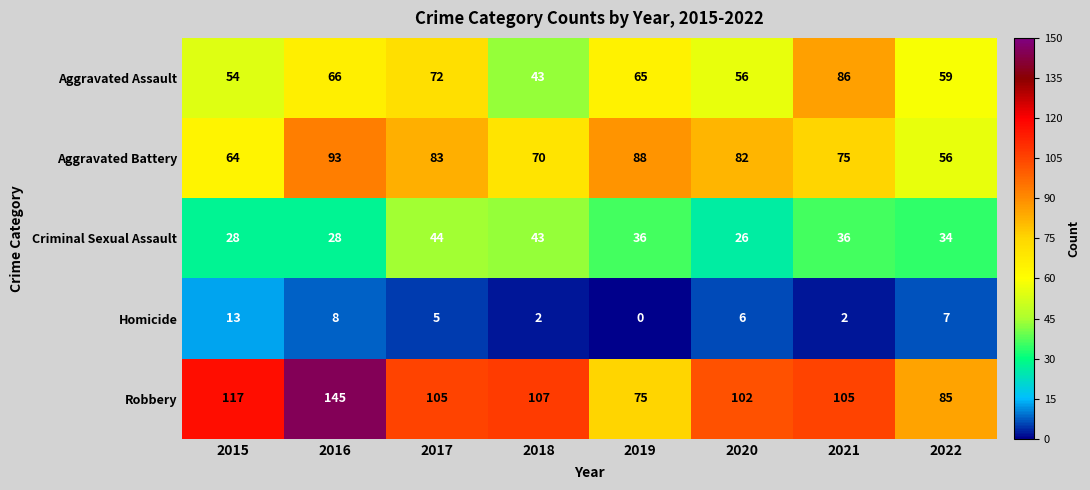

Is it true that Robbery equals 178 at 2018?

False